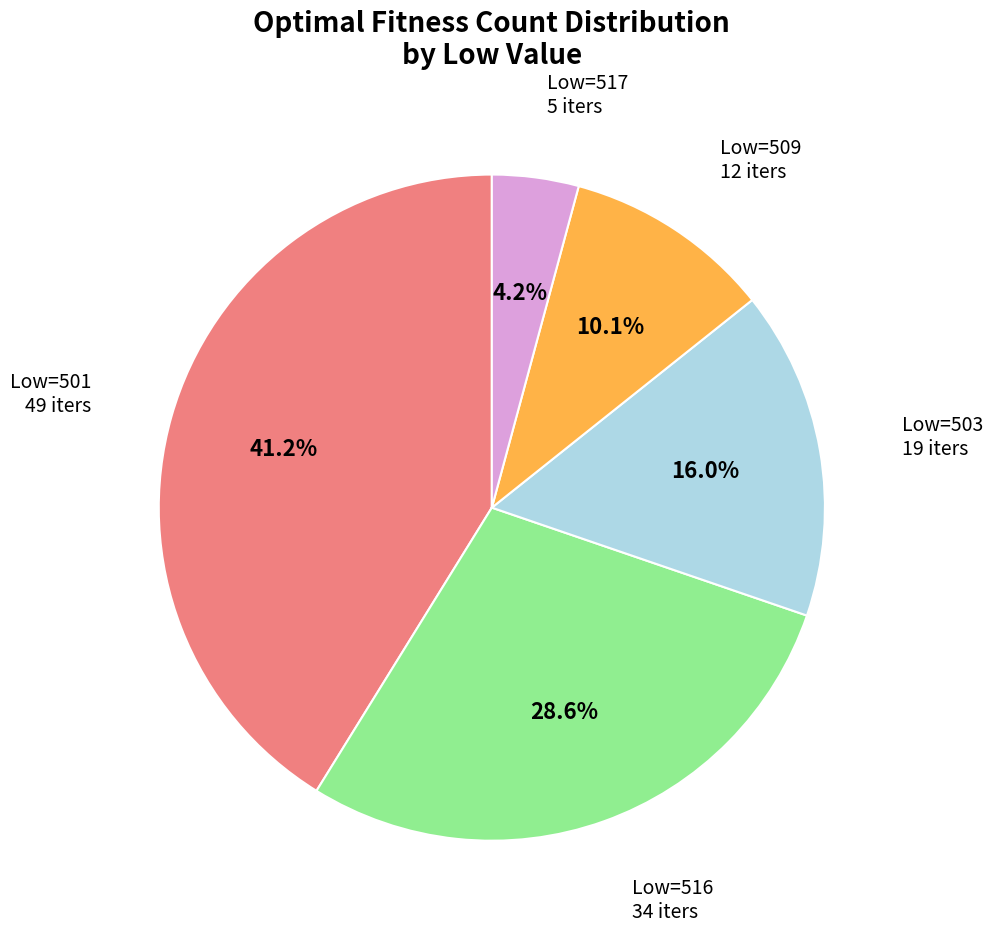

Is there any slice that represents more than half of the pie?

No